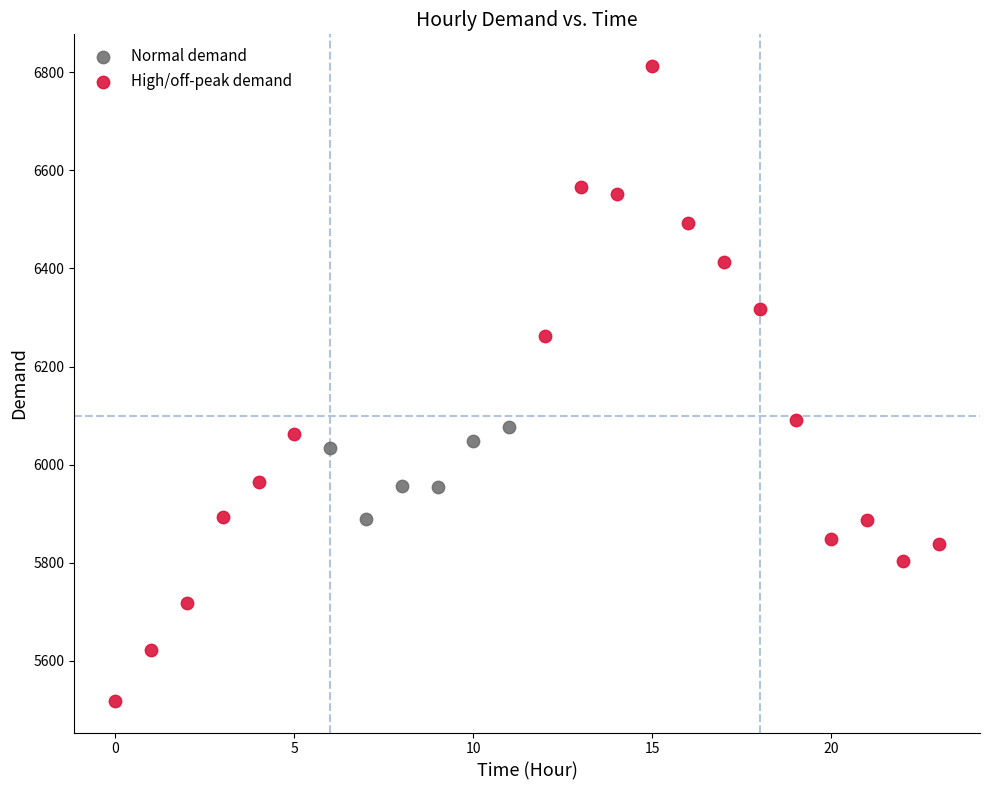

Which series reaches the maximum Y coordinate?

High/off-peak demand